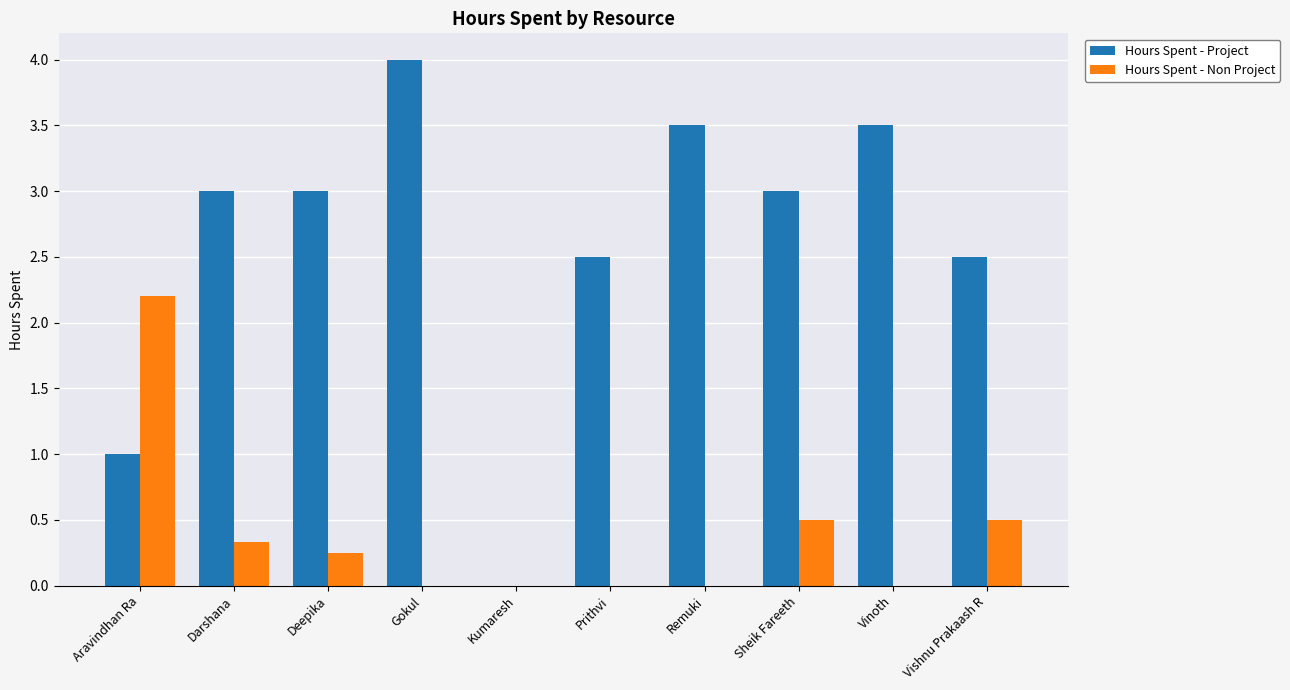

What is the difference between the Hours Spent - Project values at Aravindhan Ra and Kumaresh?

1.0